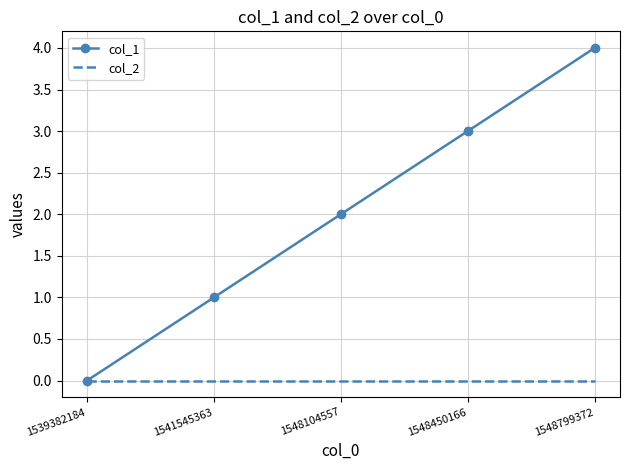

Is it true that col_1 equals 1 at 1539382184?

False